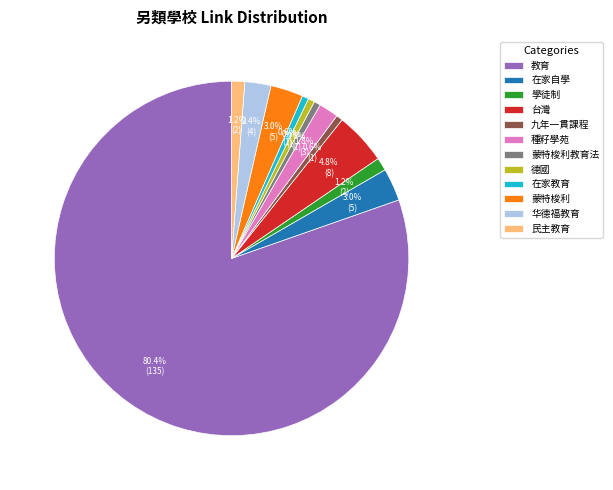

To the nearest percent, what percentage of the pie is 蒙特梭利?

3%